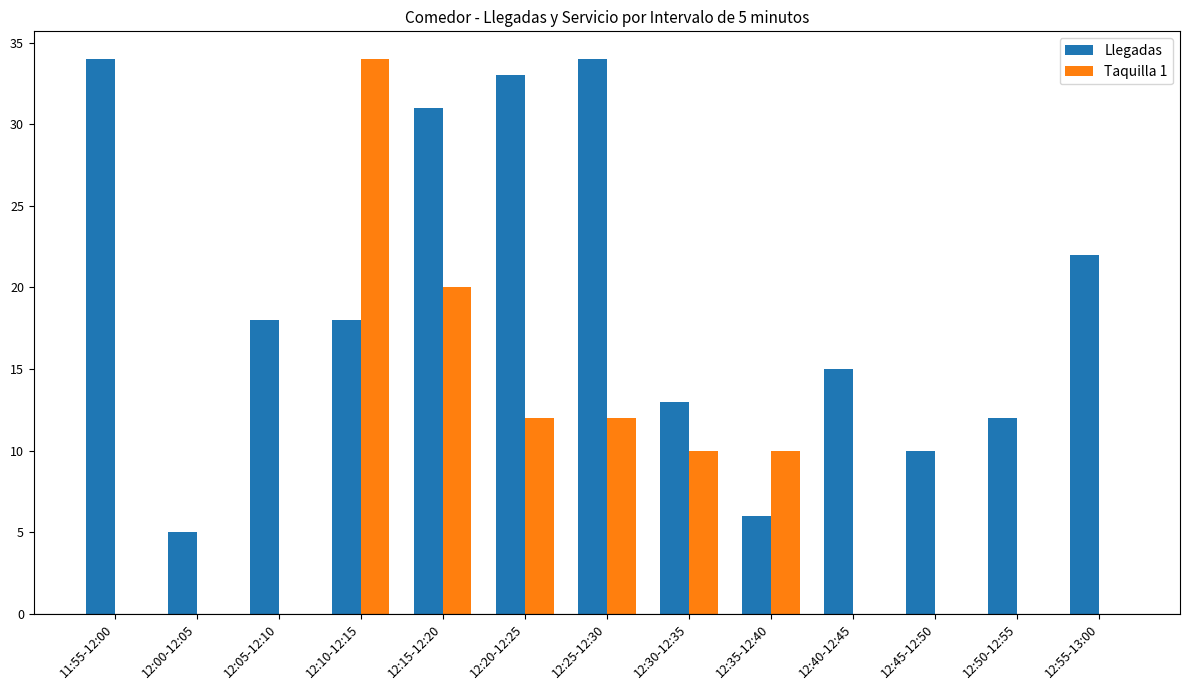

What is the sum of all Taquilla 1 values?

98